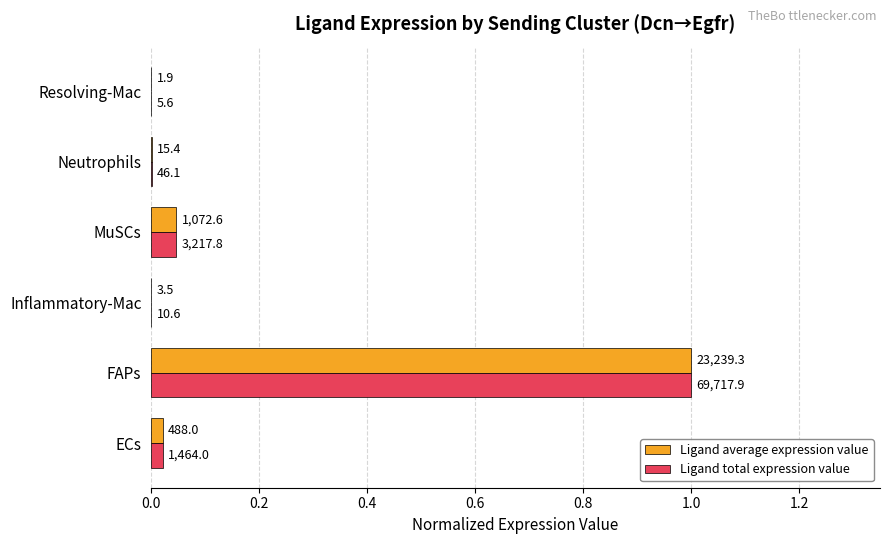

What are all the series names shown in the legend?

Ligand average expression value, Ligand total expression value